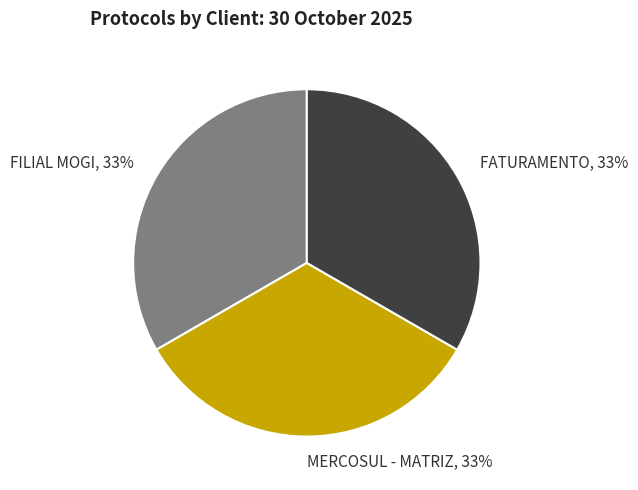

What percentage is the FATURAMENTO slice, to the nearest percent?

33%